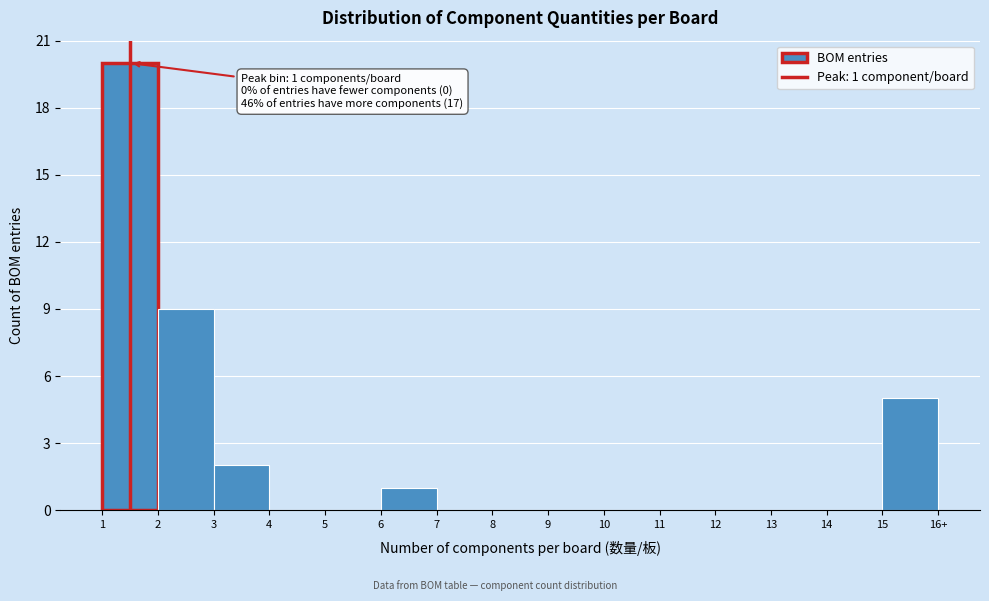

Reading left to right, list all the values displayed in this chart.

1=20	2=9	3=2	4=0	5=0	6=1	7=0	8=0	9=0	10=0	11=0	12=0	13=0	14=0	15=5